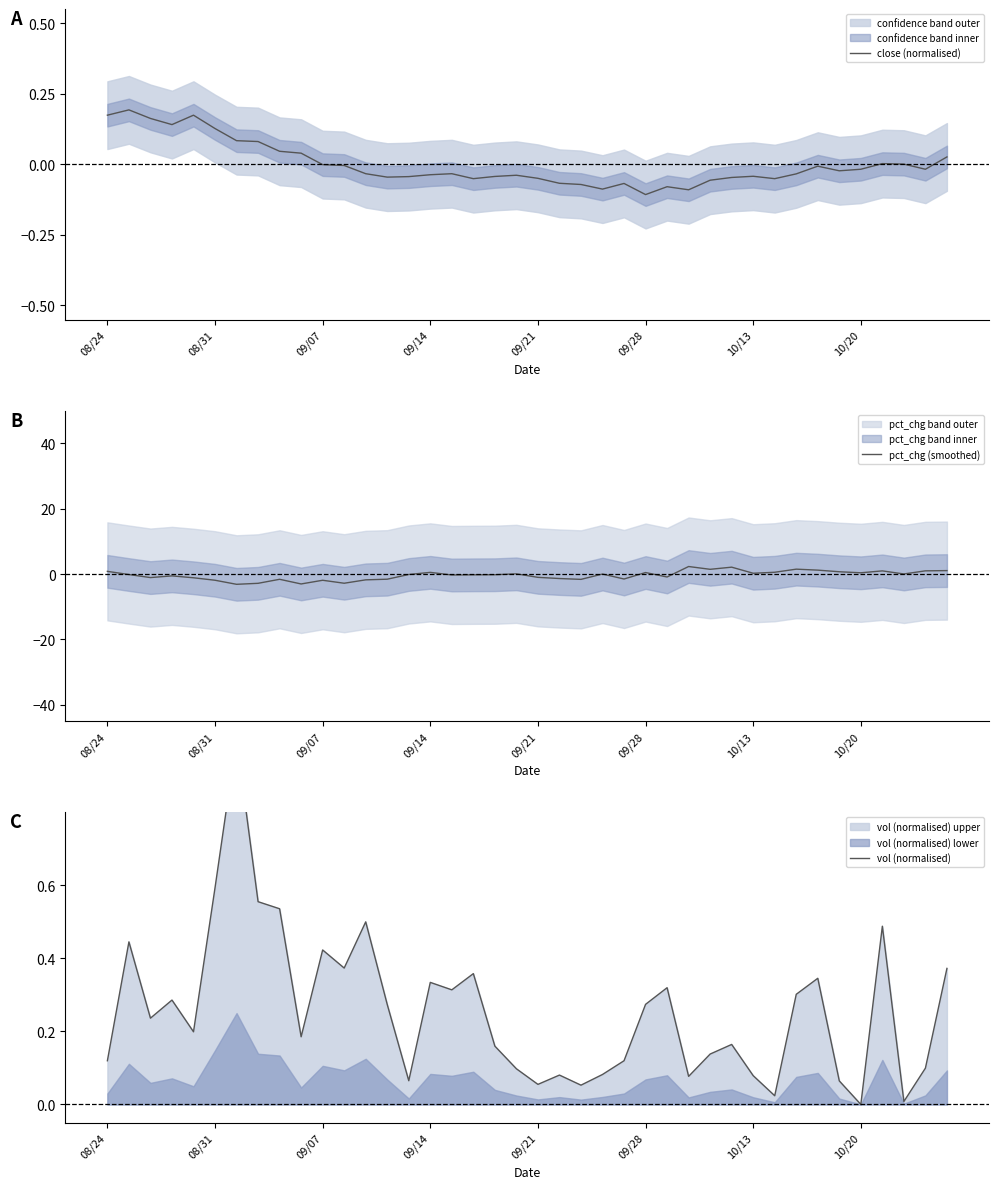

What is the highest value of the pct_chg (smoothed) series?

2.3